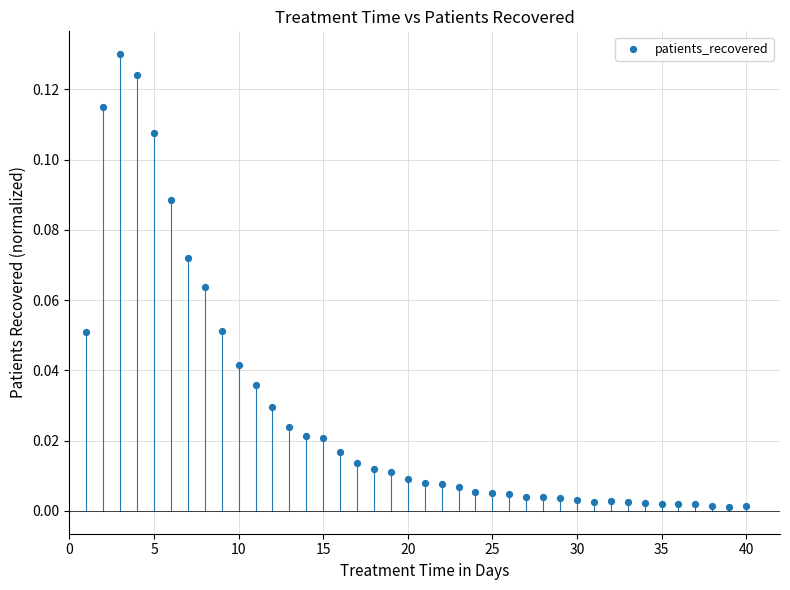

What is the range of X values (max minus min)?

39.0